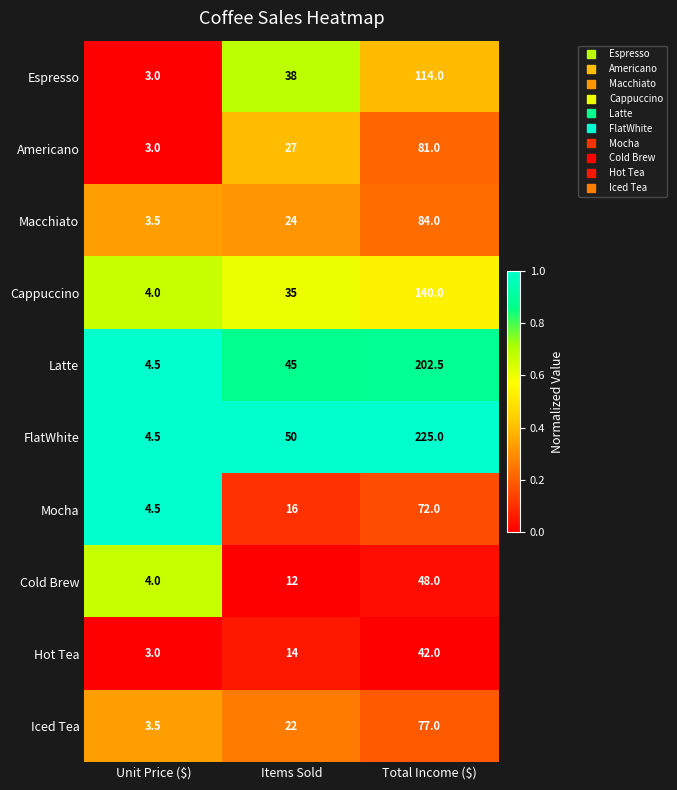

Rank the series by their maximum value, from lowest to highest.

Hot Tea, Cold Brew, Mocha, Iced Tea, Americano, Macchiato, Espresso, Cappuccino, Latte, FlatWhite